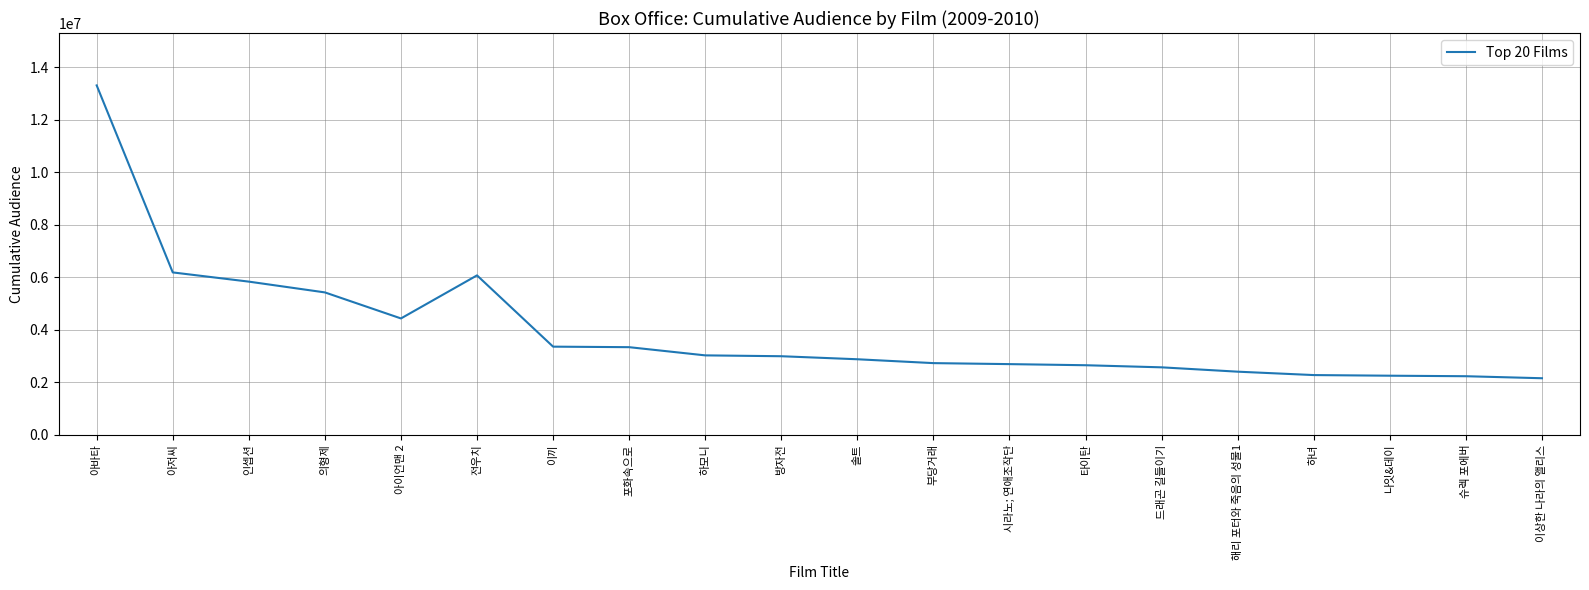

Which label corresponds to the largest value in the chart?

아바타